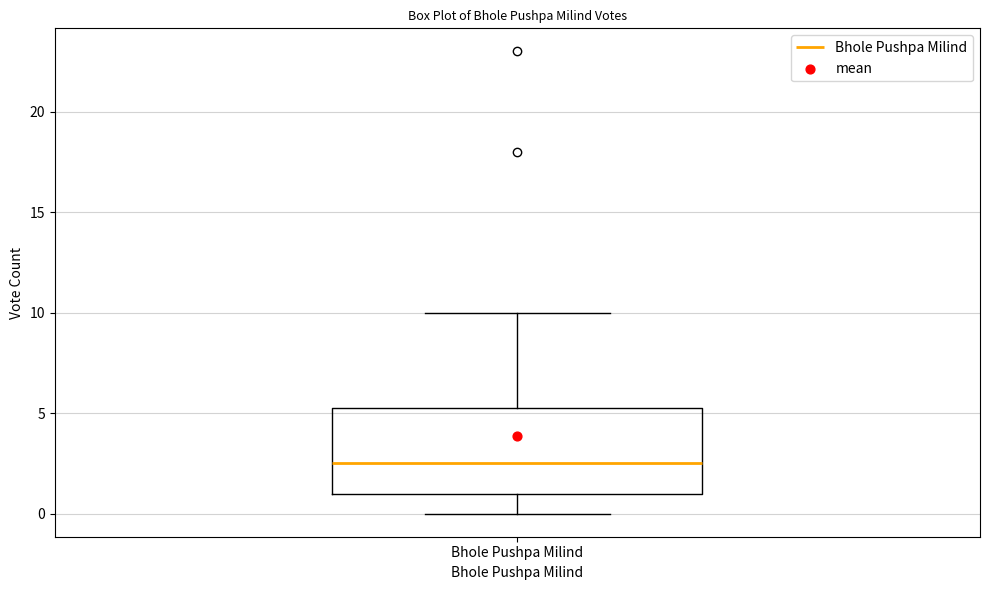

Transcribe this box plot: give where the median line is, the range the box spans, and where the two whiskers end, as read against the y-axis. The values are not printed on the chart, so give them approximately, as read against the axis.

median 2.5, box 1.0 to 5.5, whiskers 0.0 to 10.0